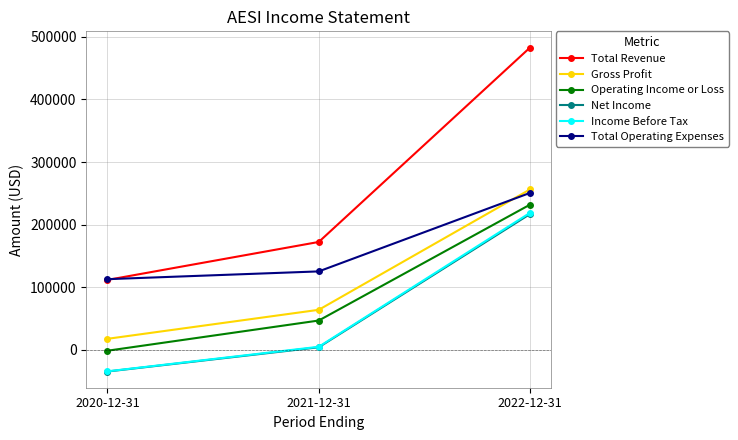

The Gross Profit series shows 97328 at 2021-12-31. True or false?

False